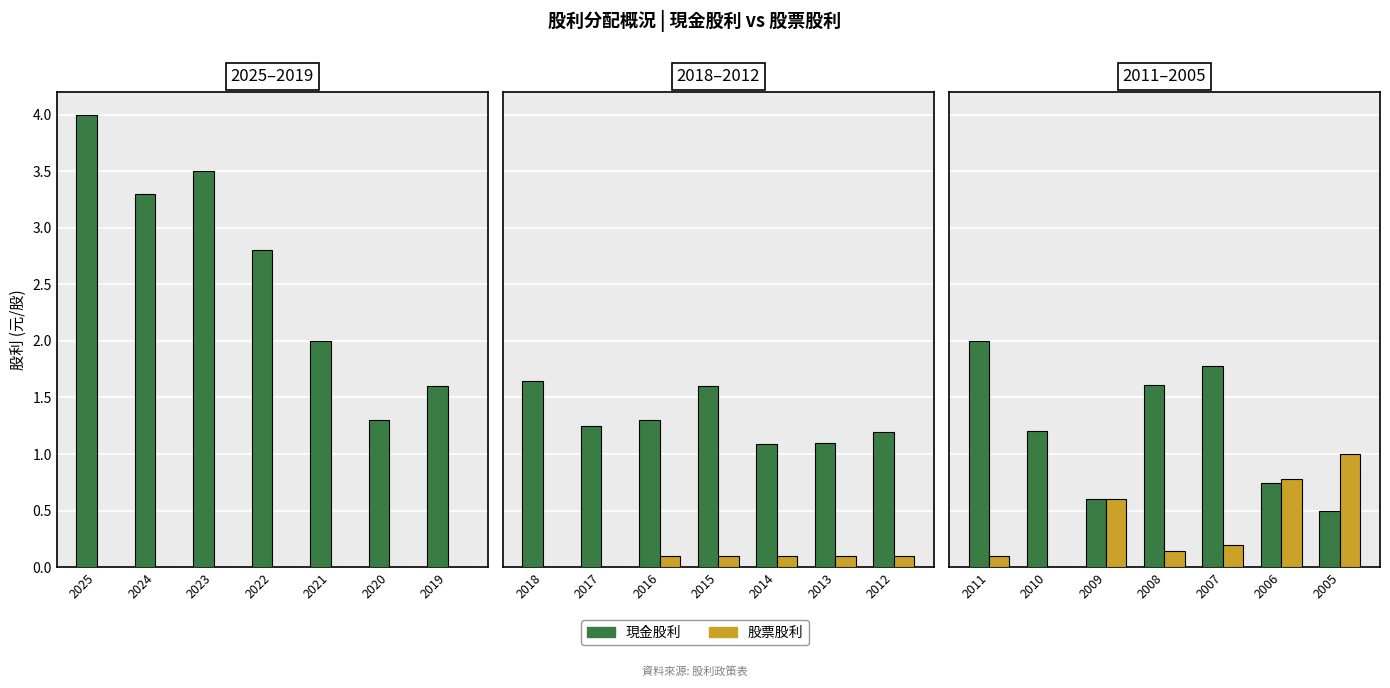

At which category does the chart reach its peak across all series?

2011